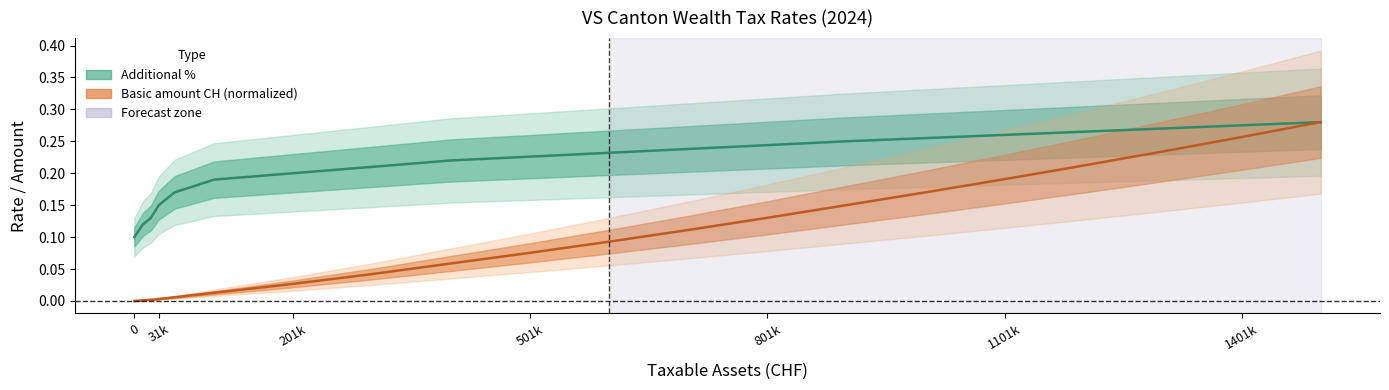

True or false: Taxable assets and Additional % cross at least once.

False